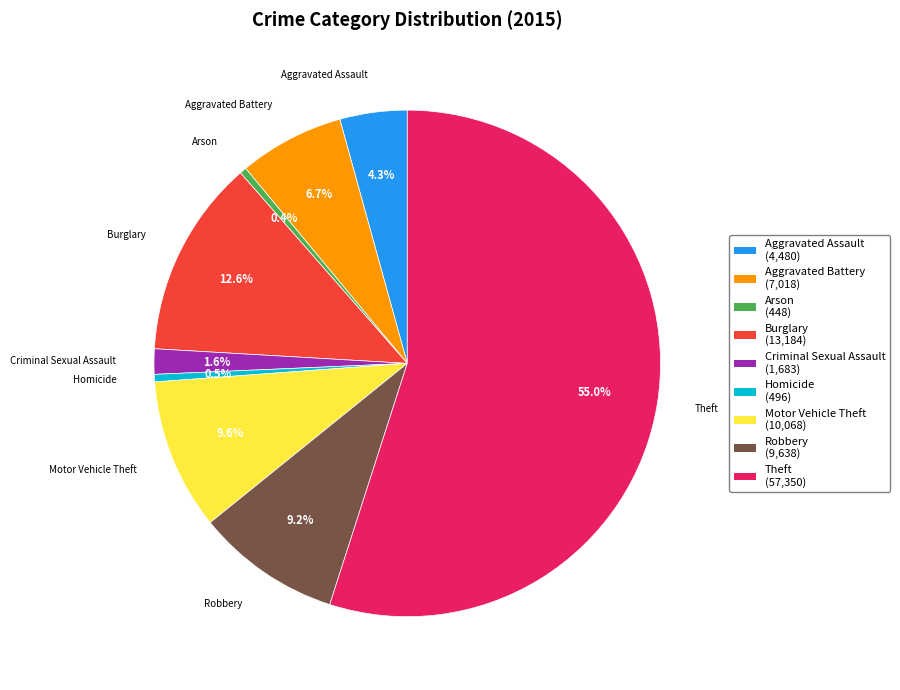

Combined, what portion of the pie is Aggravated Assault and Motor Vehicle Theft?

13.9%